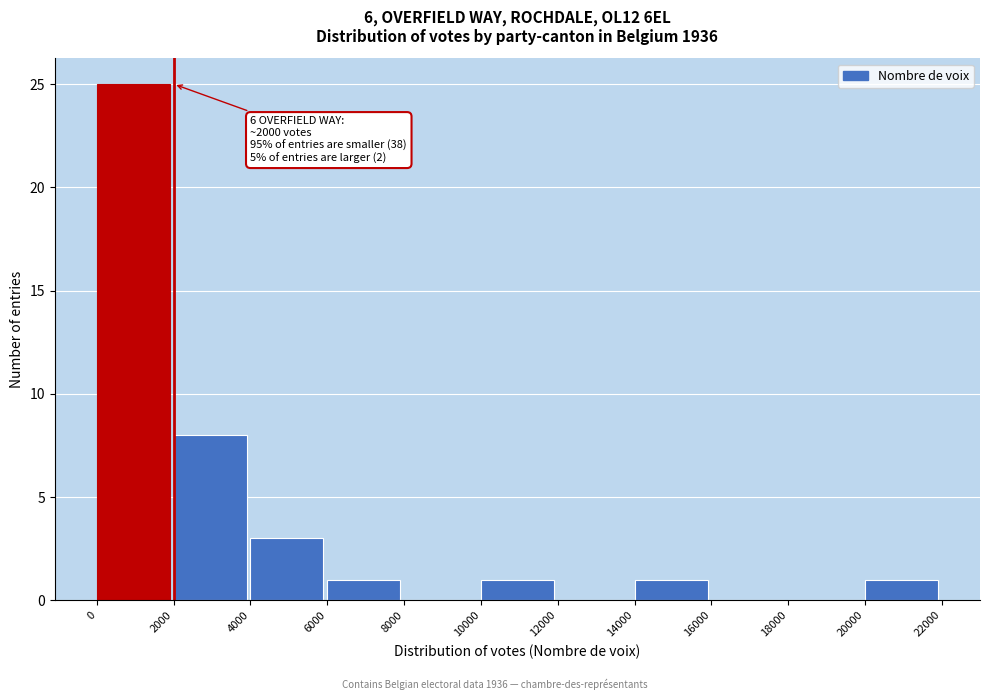

Over which range of the x-axis is the bar tallest?

0 to 2000